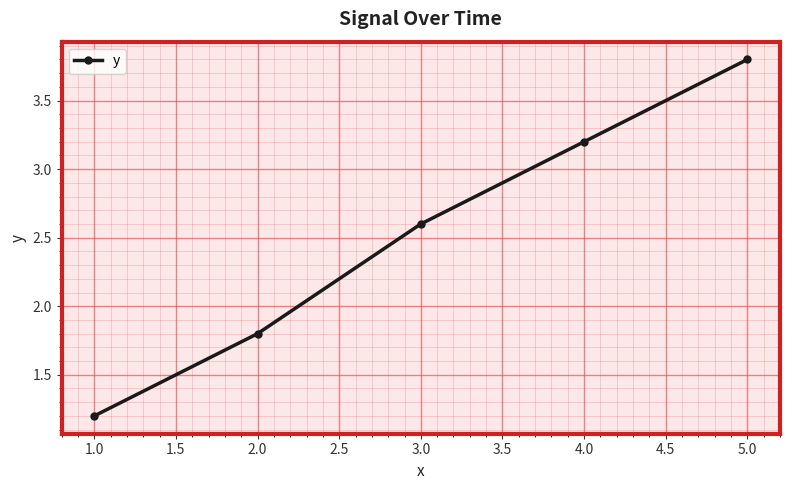

What position from the right is 1.0?

5